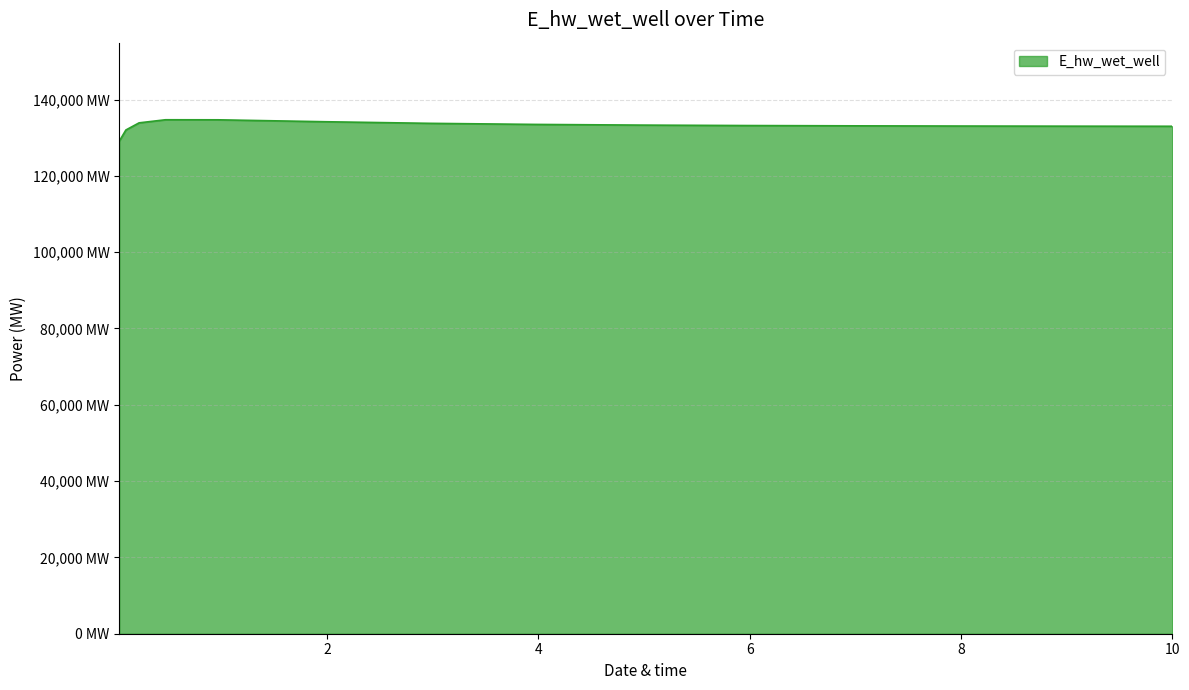

Does the chart have visible grid lines?

Yes